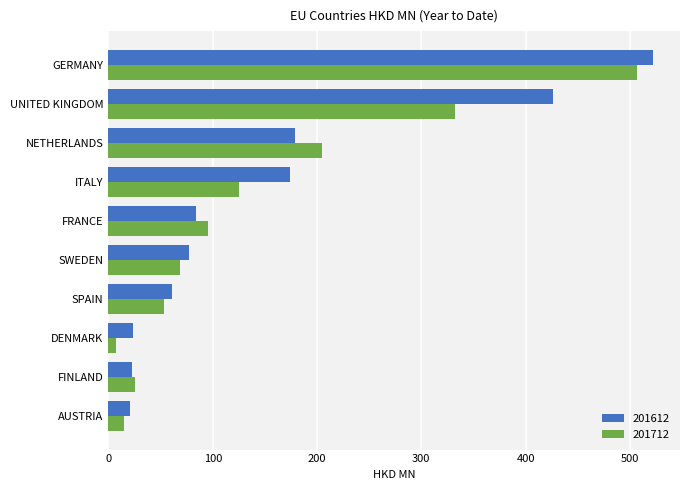

At which label does 201612 reach its peak?

GERMANY